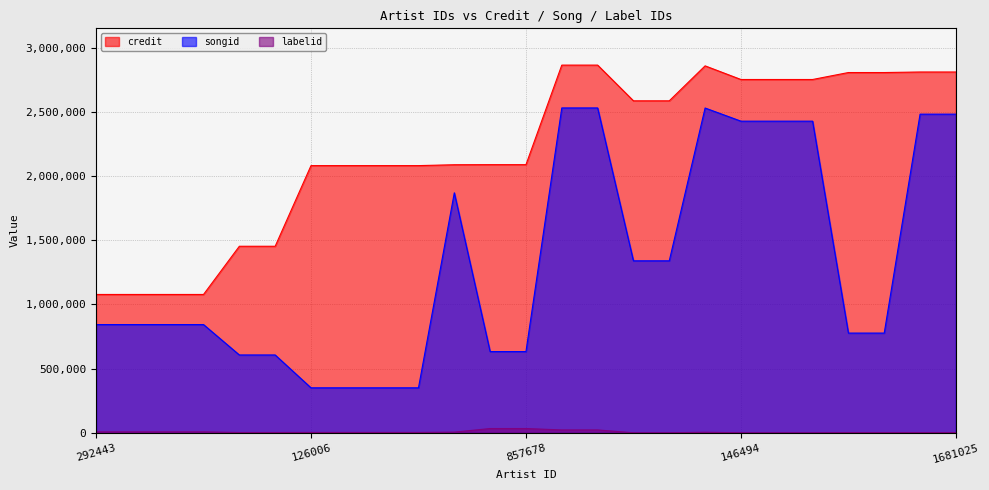

How many values in the songid series exceed 843596?

11